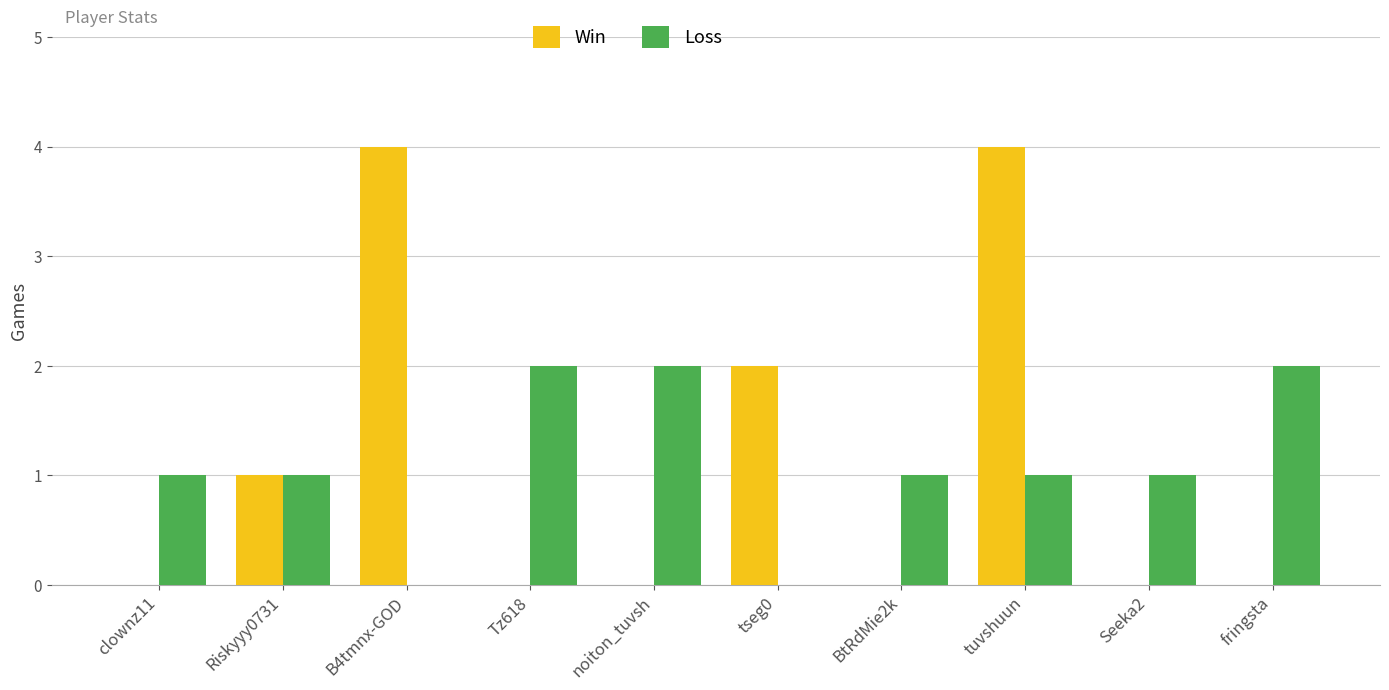

Are the bars grouped side by side (vs. stacked)?

Yes